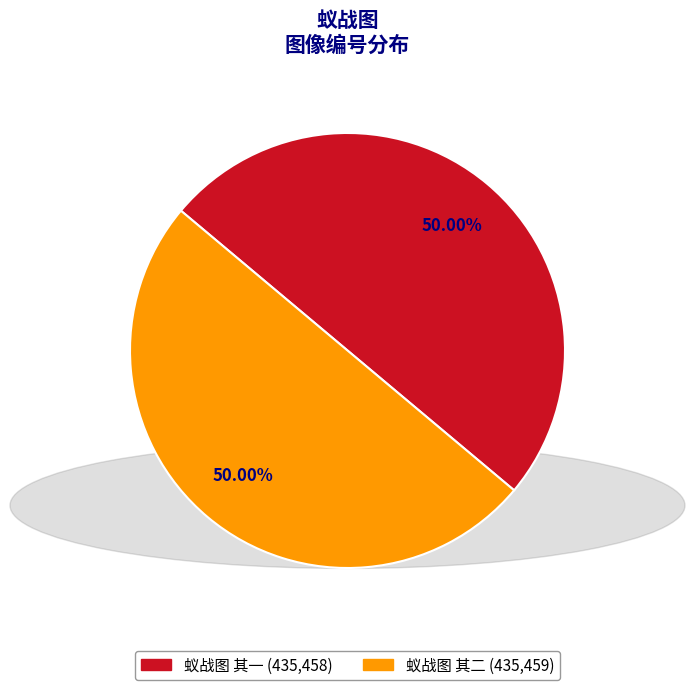

True or false: 蚁战图 其一 accounts for 50% of the total.

True